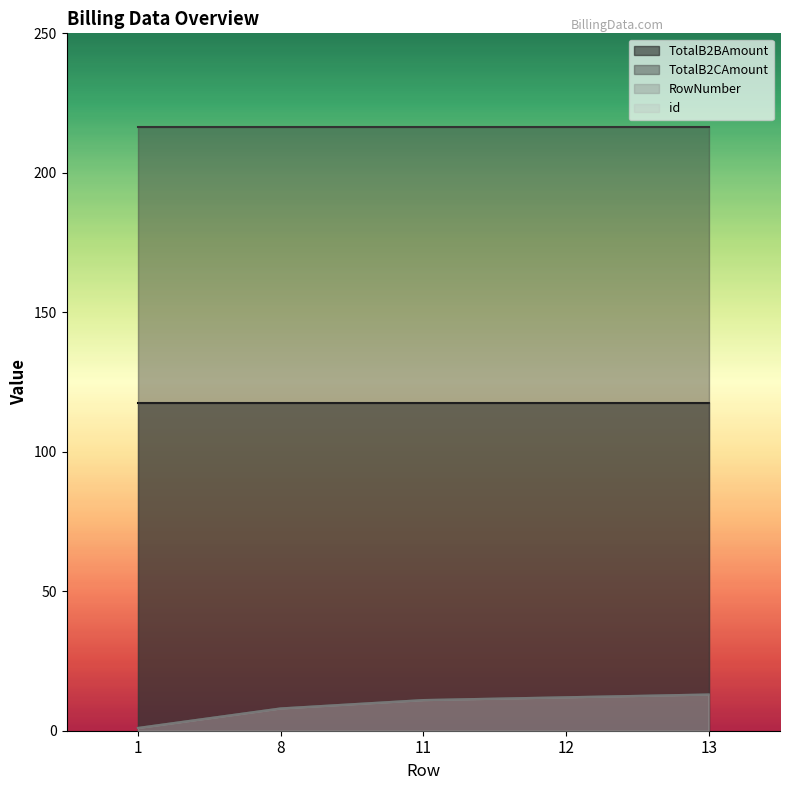

Which category has the lowest value across all series?

1